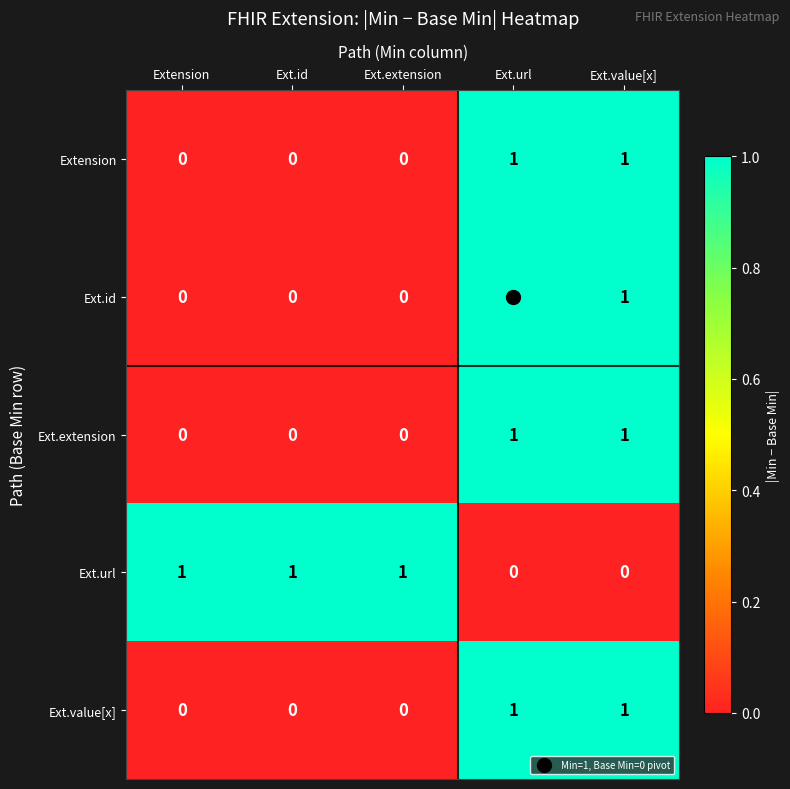

The value of Ext.extension at Ext.extension is 0. True or false?

True